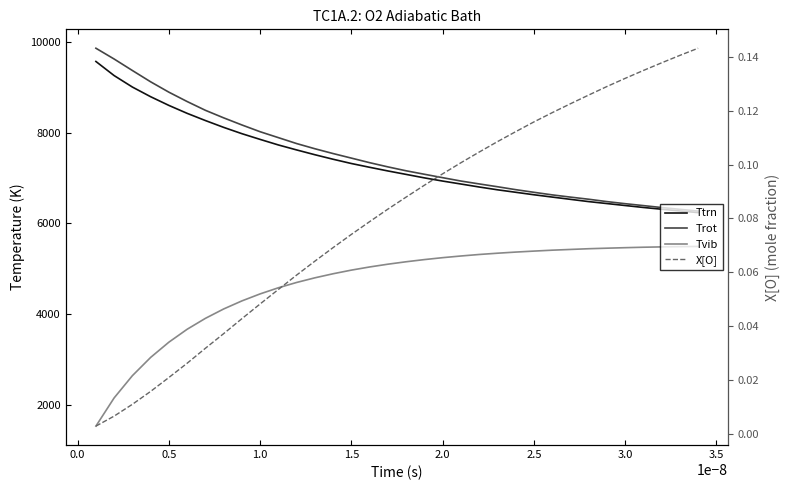

Which series changed the most between 0.0 and 24?

Tvib